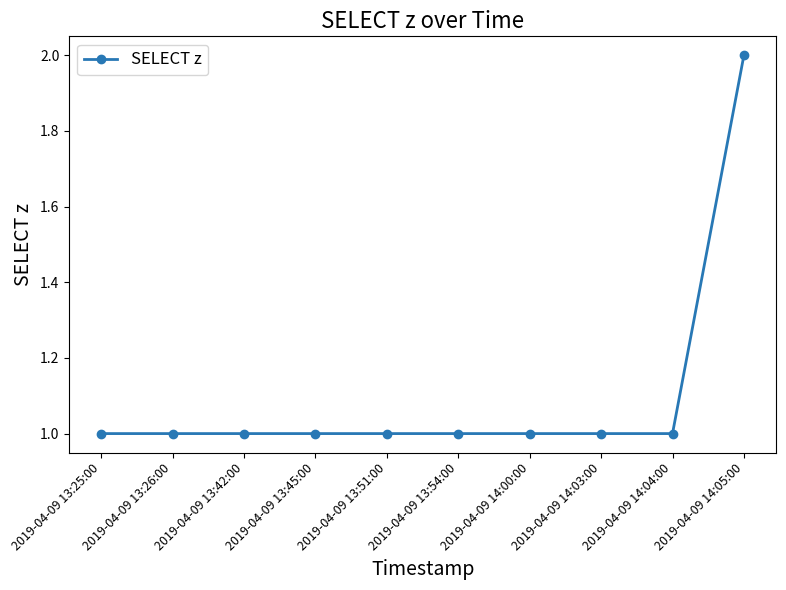

The value at 2019-04-09 13:25:00 is 1. True or false?

True